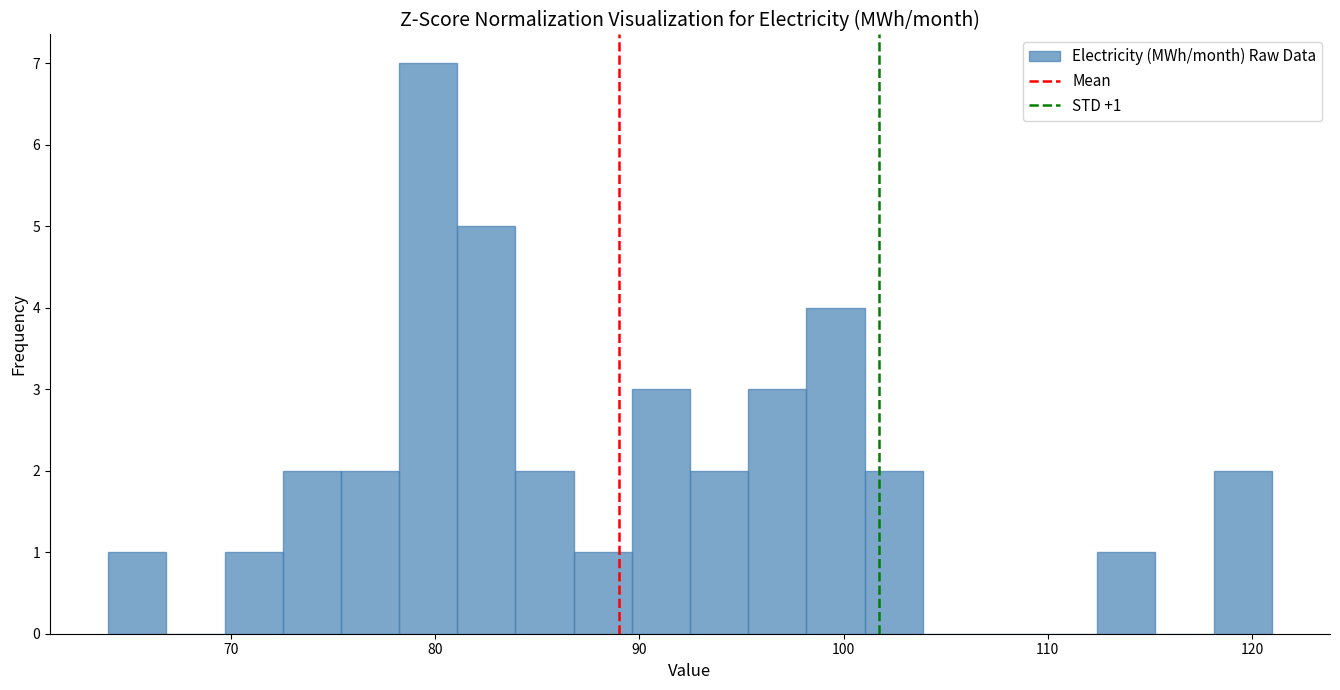

Around what value on the x-axis is the tallest bar? Give the approximate position of its centre, as read against the axis.

80